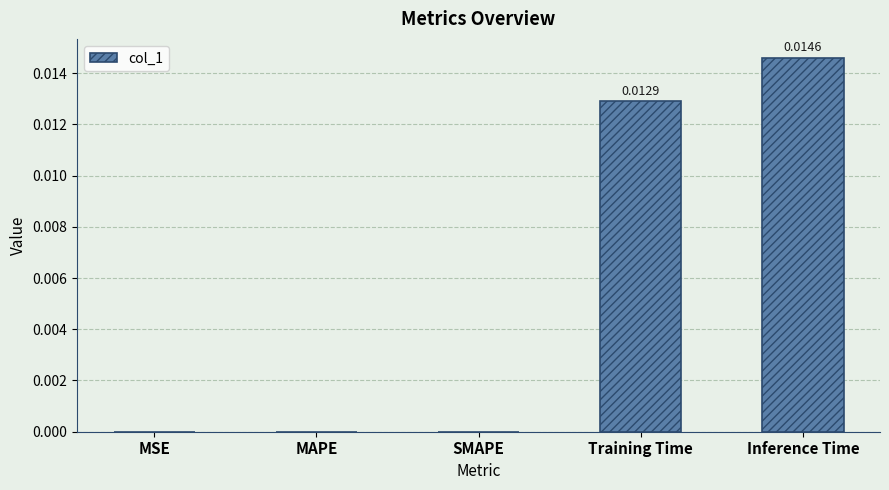

How many distinct data groups are displayed?

1